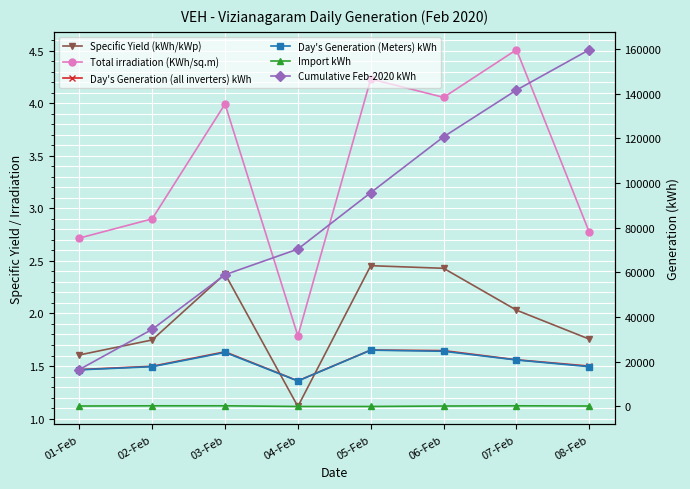

What is the spread (max minus min) of values at 03-Feb?

58953.6